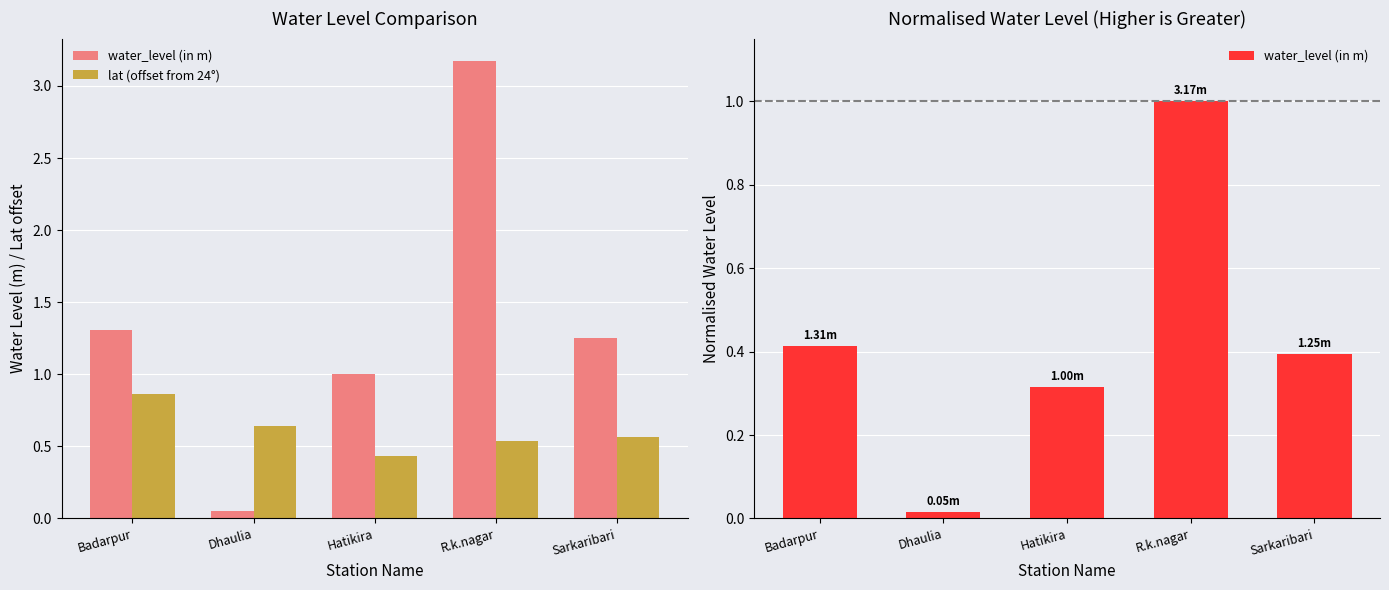

What is the sum of the lat (offset from 24°) values at Hatikira and Badarpur?

1.3